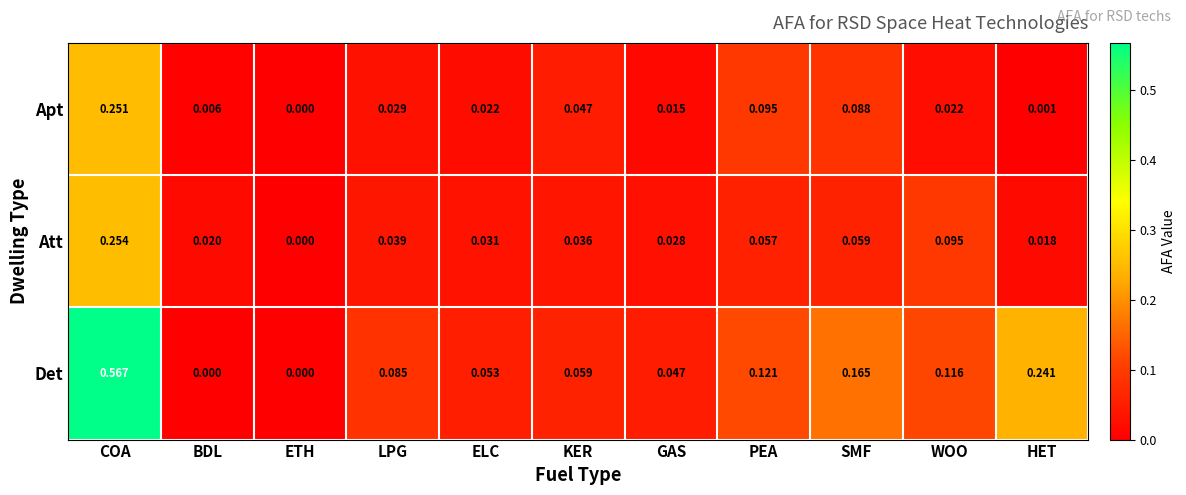

Rank the series at LPG from highest to lowest value.

Det, Att, Apt